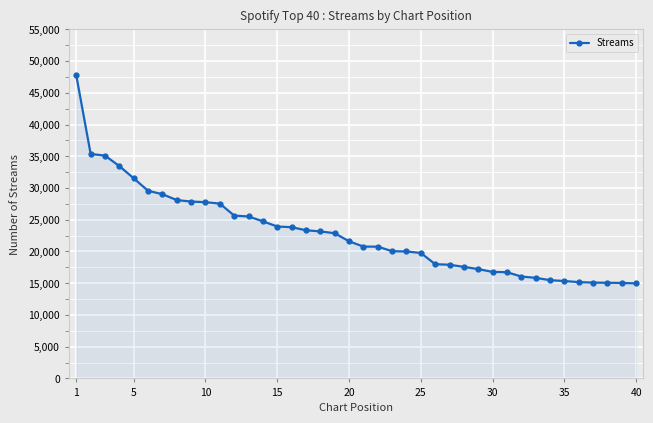

What is the sum of all values?

911546